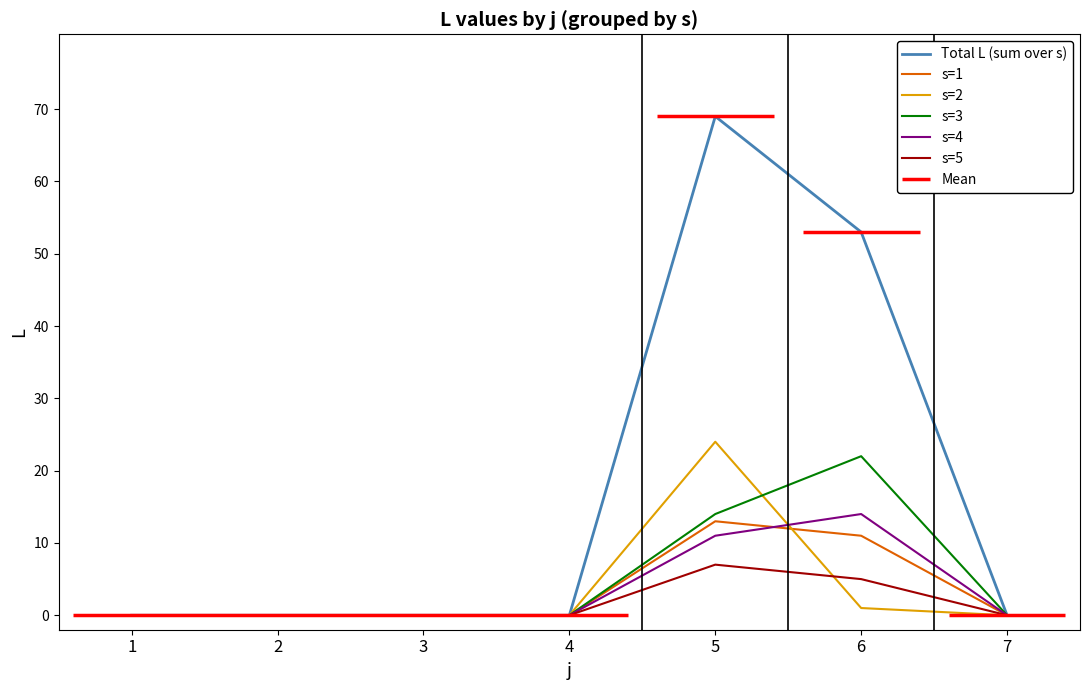

How many values in the s=2 series exceed 0?

2